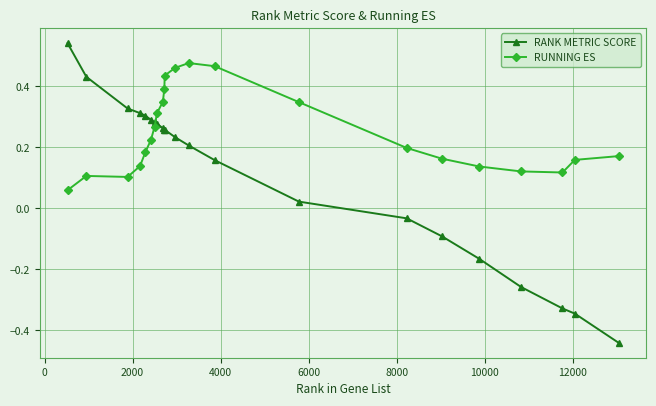

List the series in order of their overall mean, lowest first.

RANK METRIC SCORE, RUNNING ES